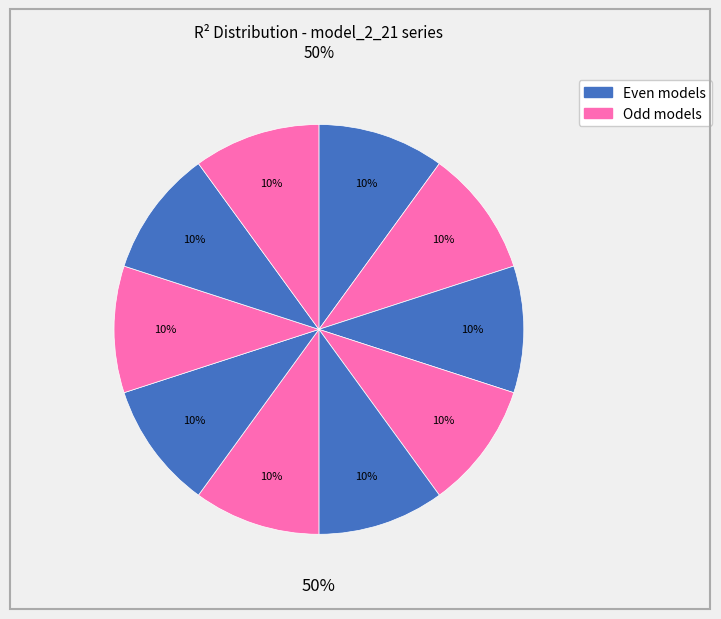

How many slices are in this pie chart?

10